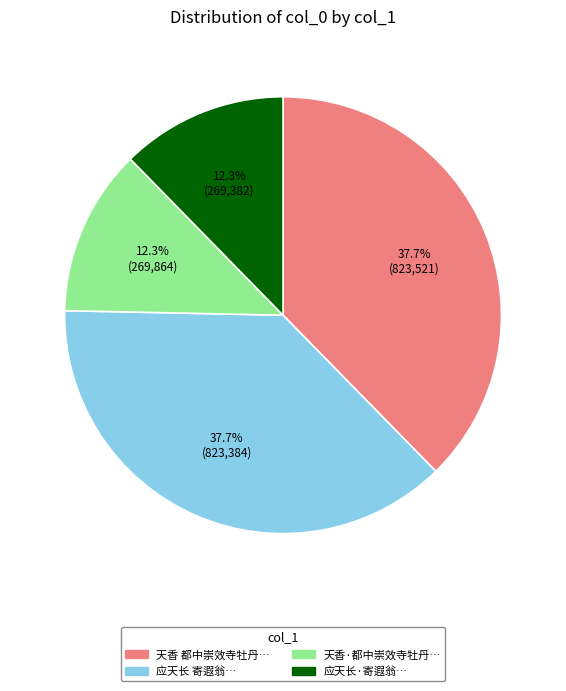

Does any single category account for the majority?

No